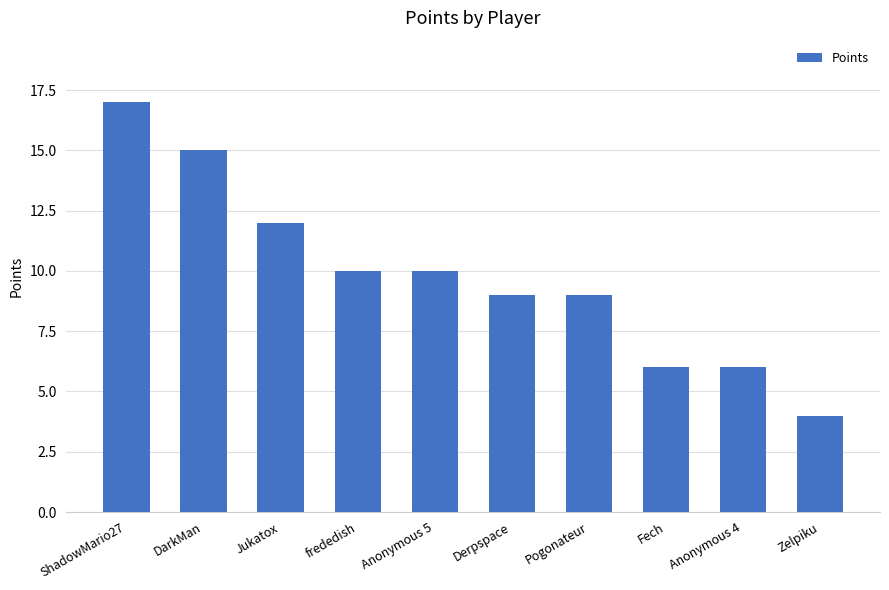

What is the change in value from ShadowMario27 to Anonymous 4?

-11